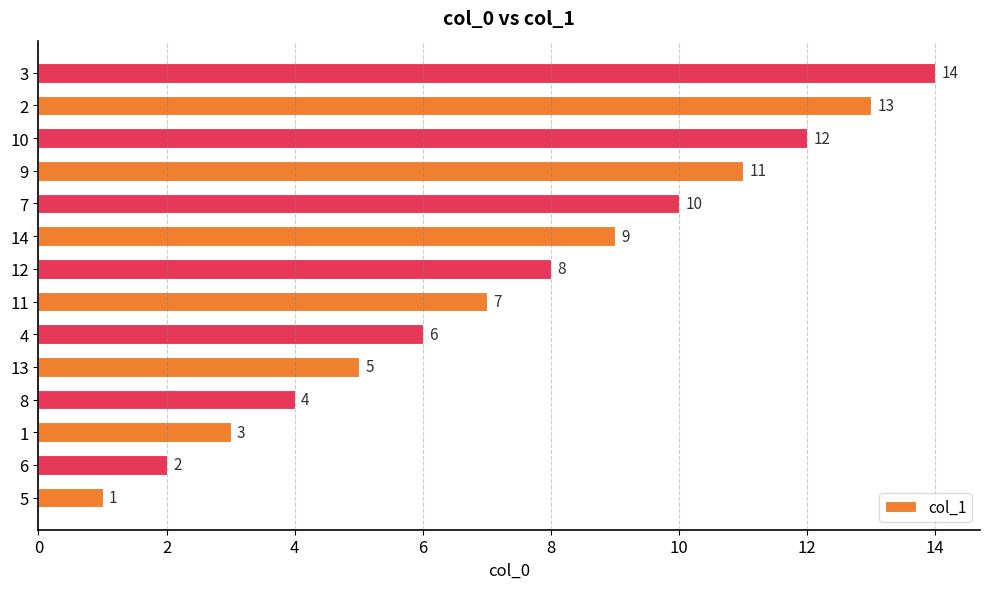

What is the difference between the maximum and second lowest values?

12